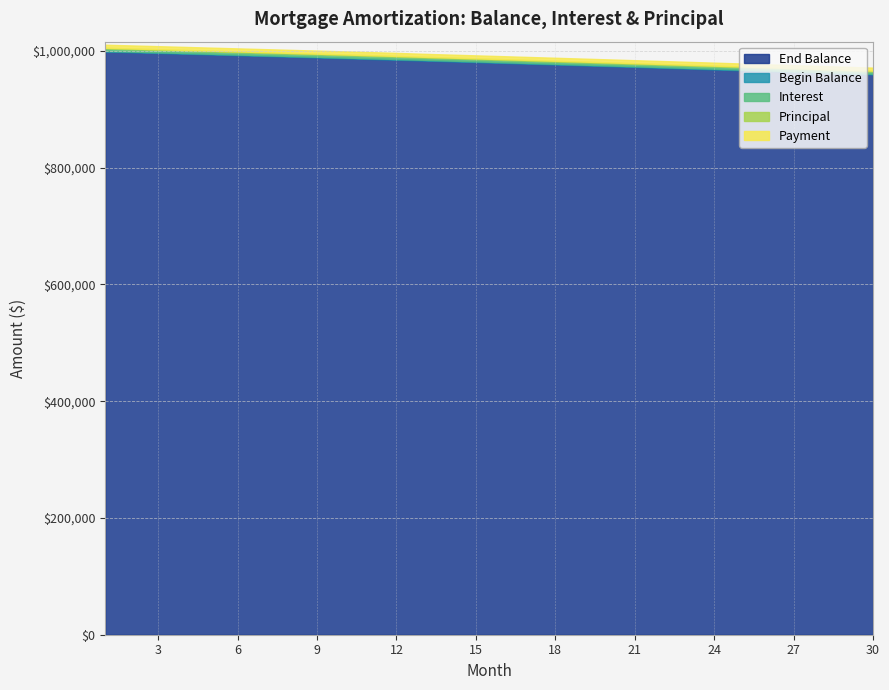

List the series in order of their peak value, highest first.

Begin Balance, End Balance, Payment, Interest, Principal